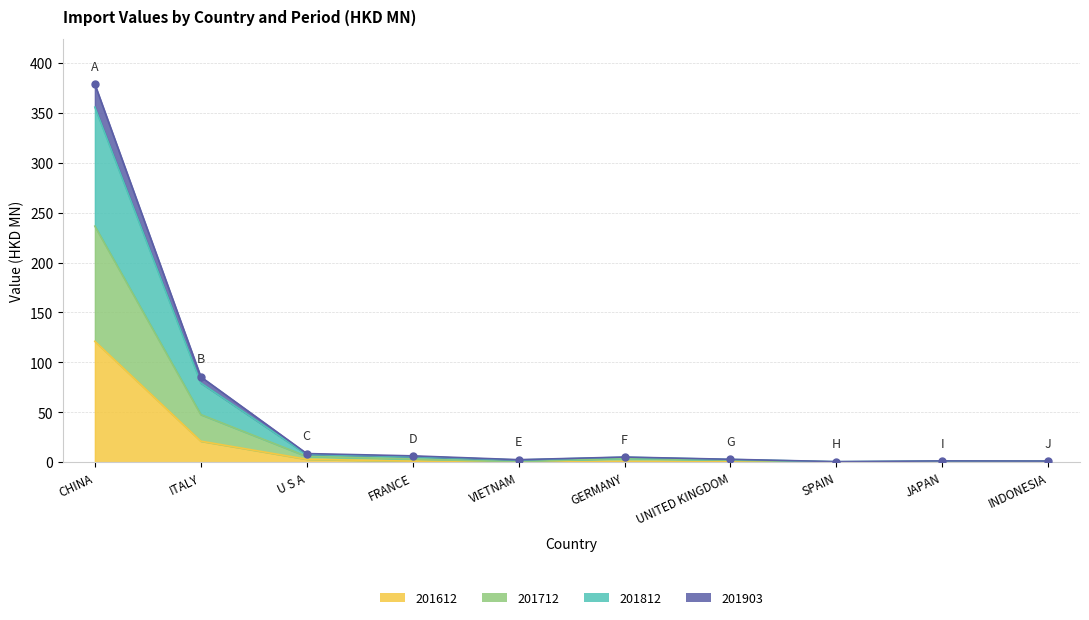

True or false: 201712 has a value of 2.6 at VIETNAM.

True